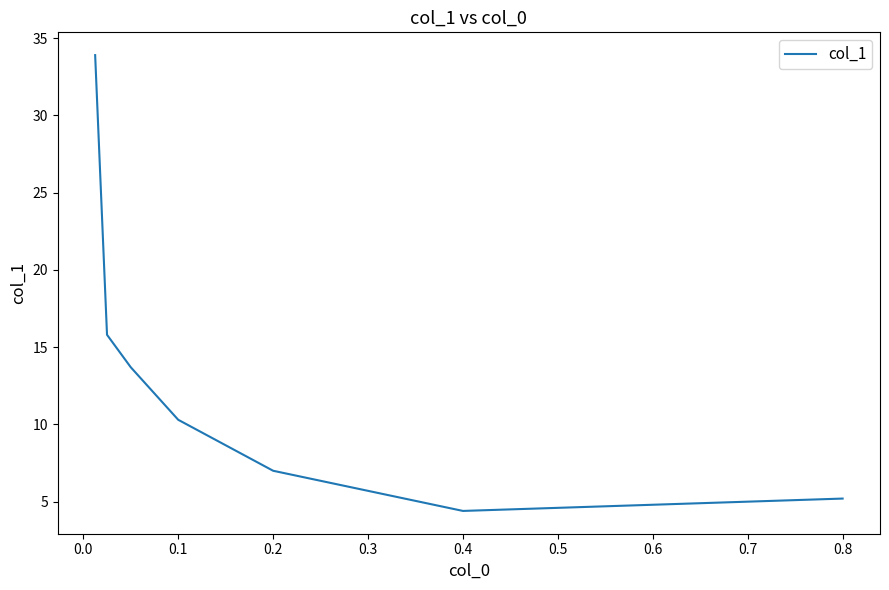

What is the greatest value displayed?

33.9